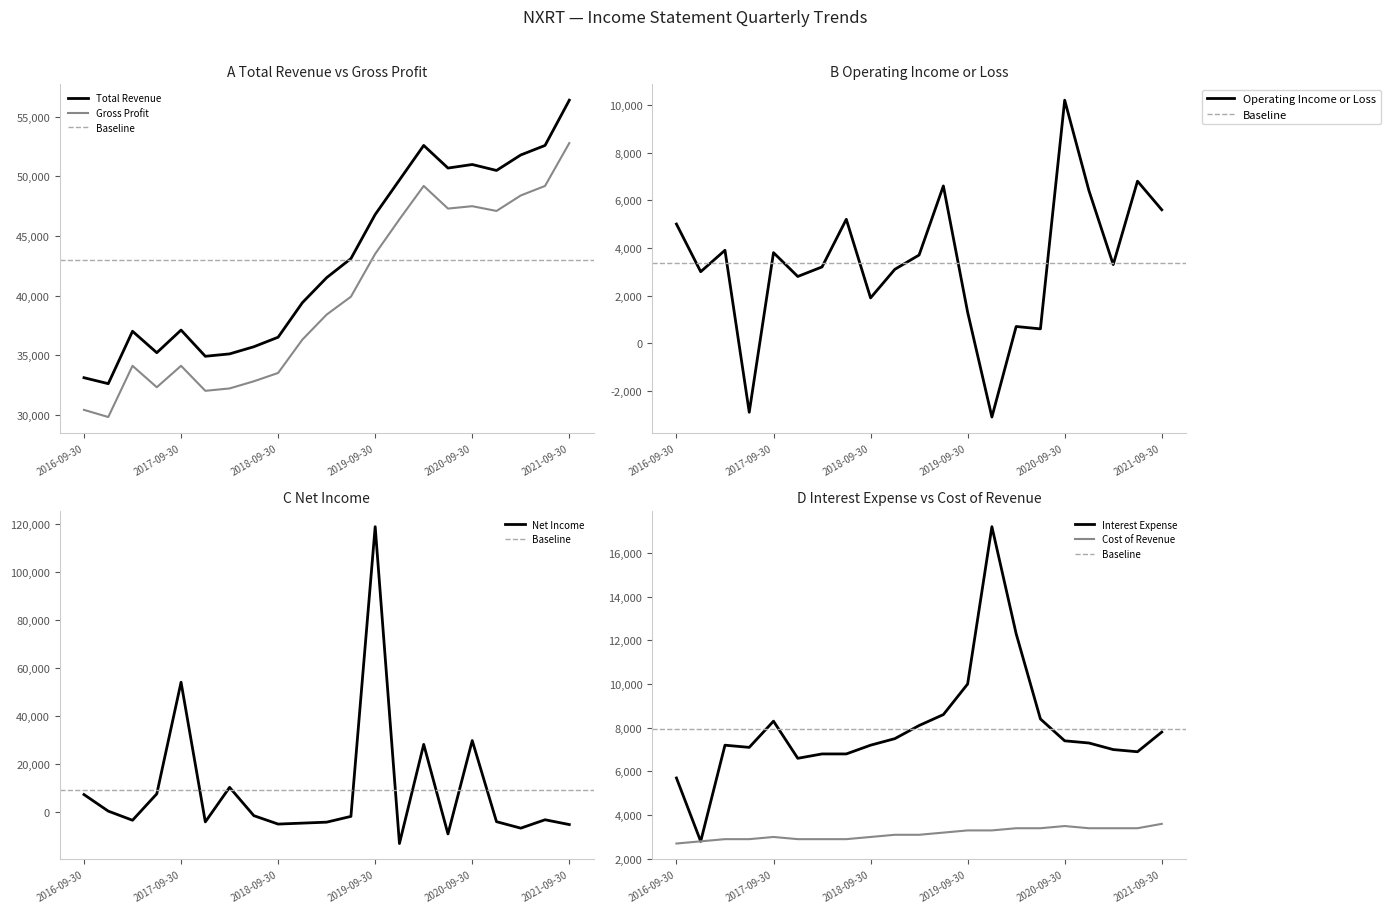

At which category does Total Revenue reach its first local peak?

2017-03-31